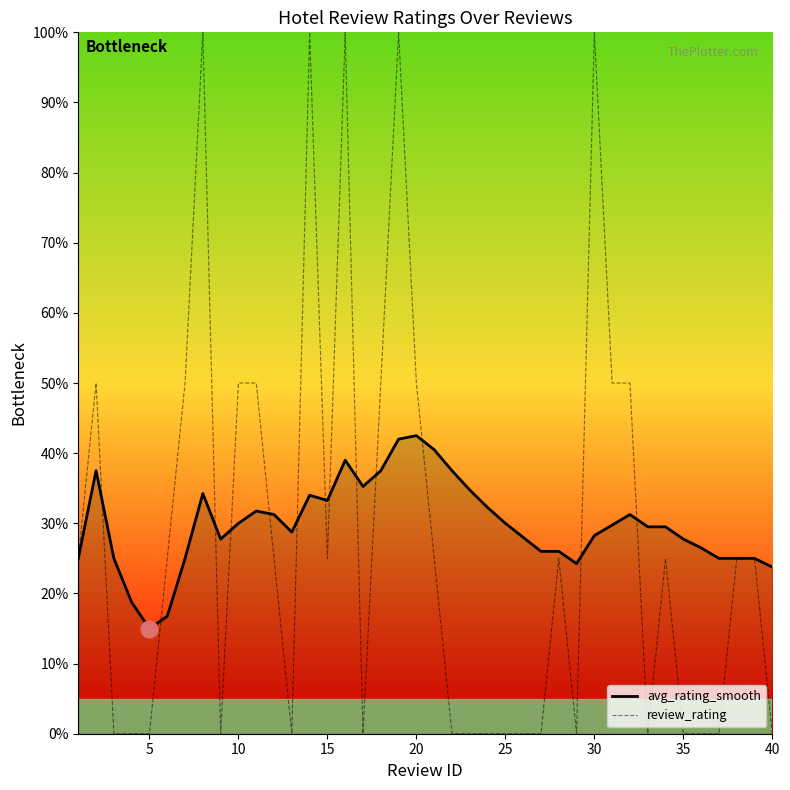

What is the maximum value for avg_rating_smooth?

42.5